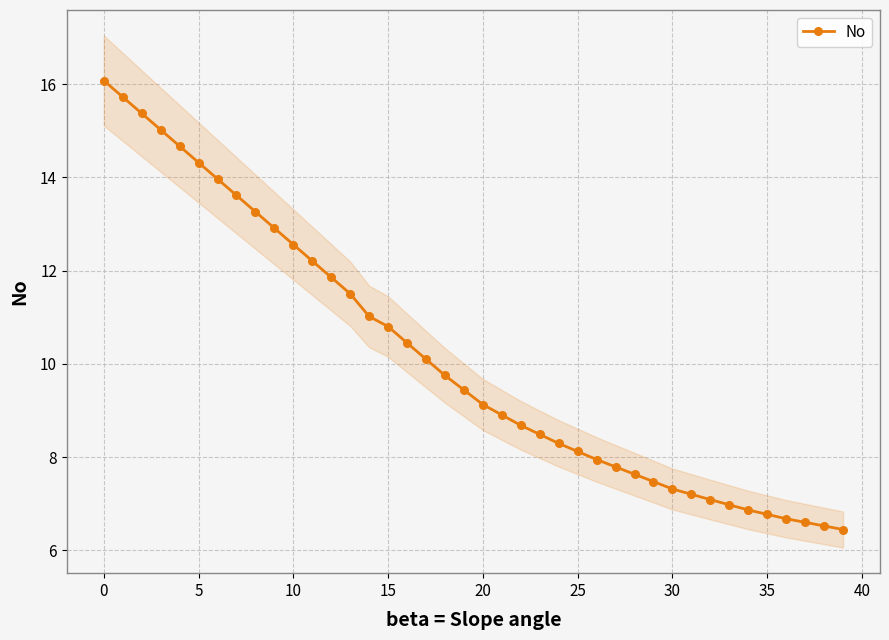

The No series shows 6.8 at 35. True or false?

True